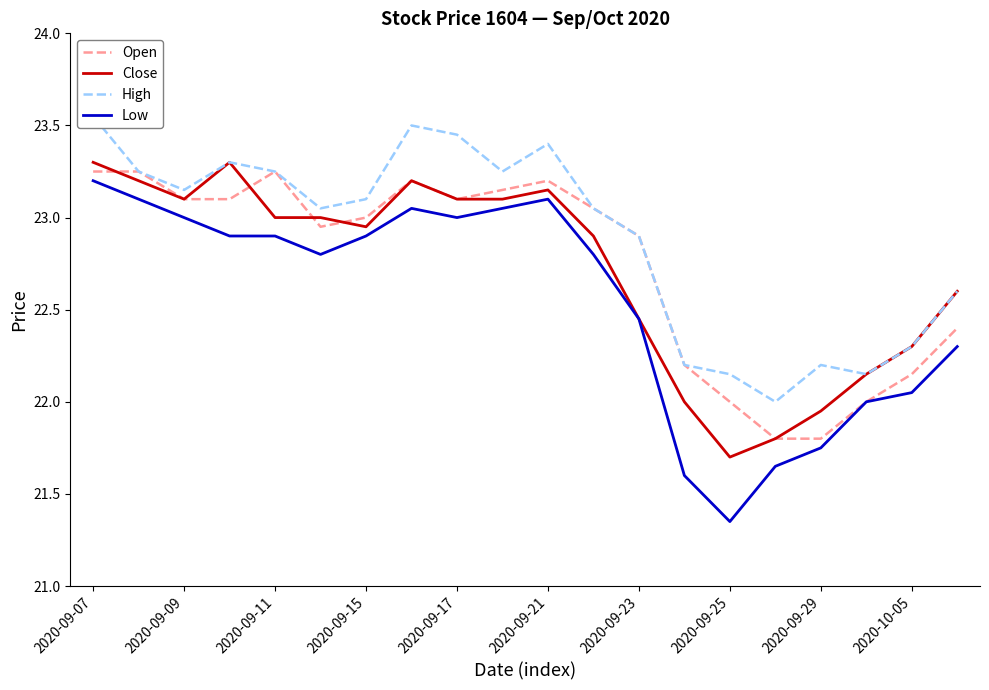

True or false: Low and Open cross at least once.

False